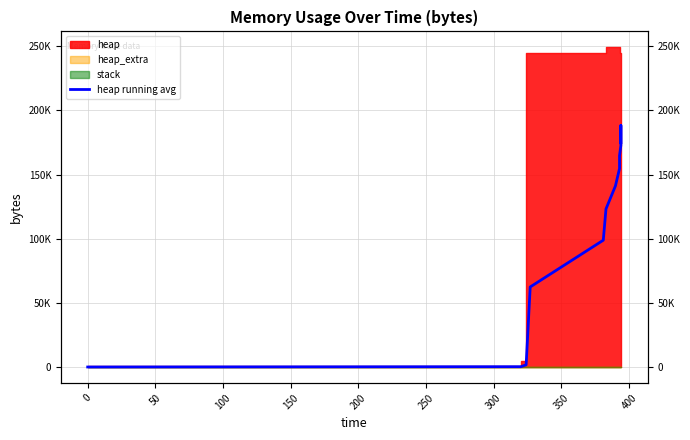

Does the chart have visible grid lines?

Yes